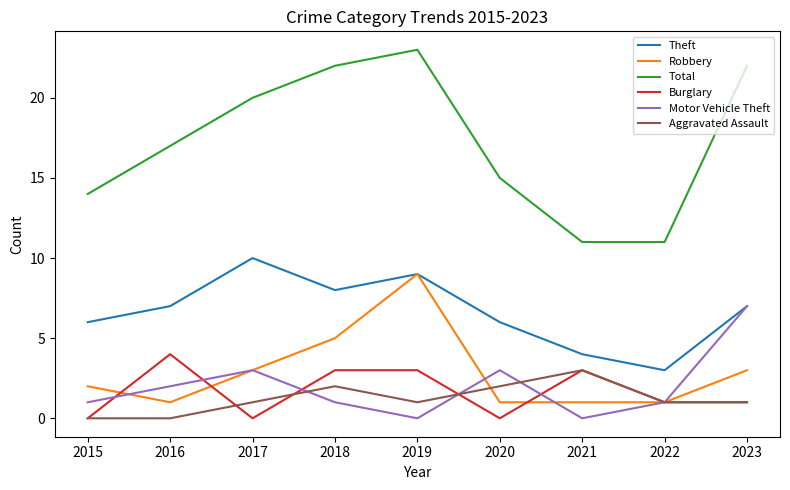

Where is the first local minimum for Motor Vehicle Theft?

2019